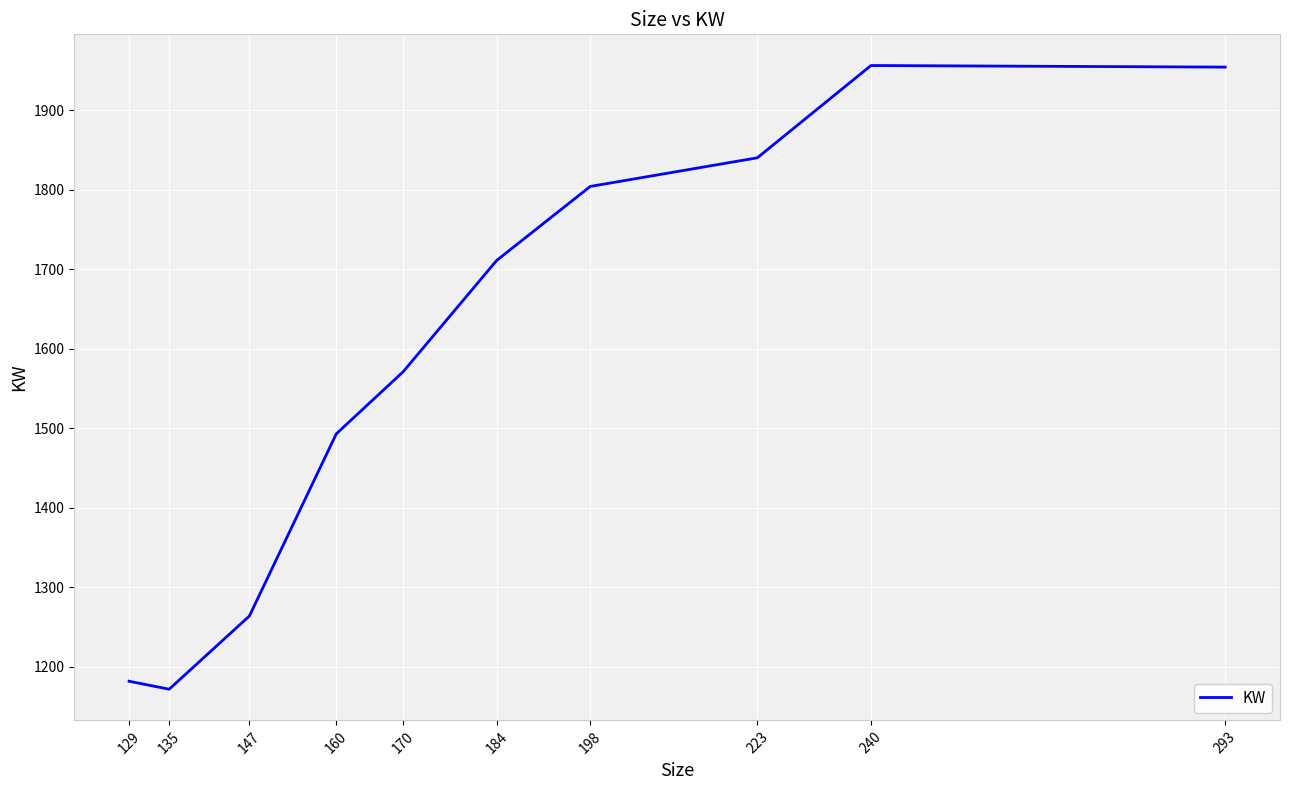

Read the value at 135.

1172